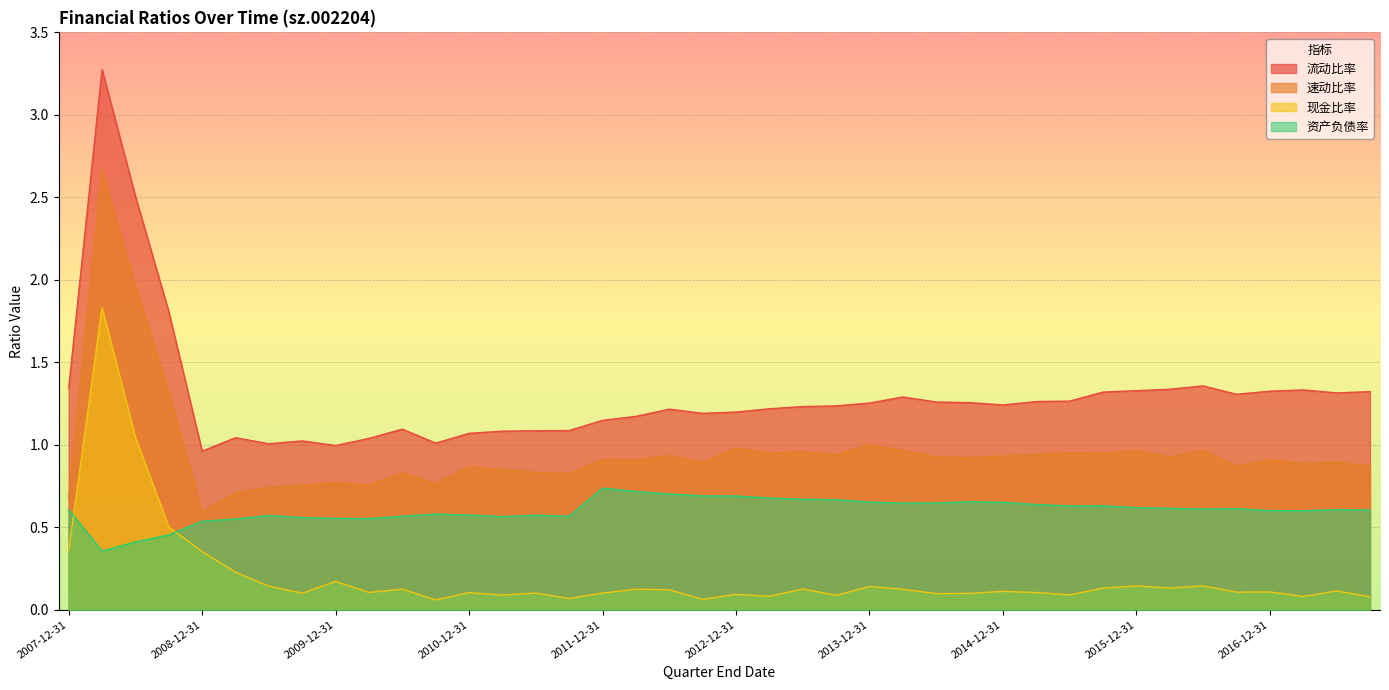

What is the sum of the 速动比率 values at 2010-09-30 and 2015-03-31?

1.7